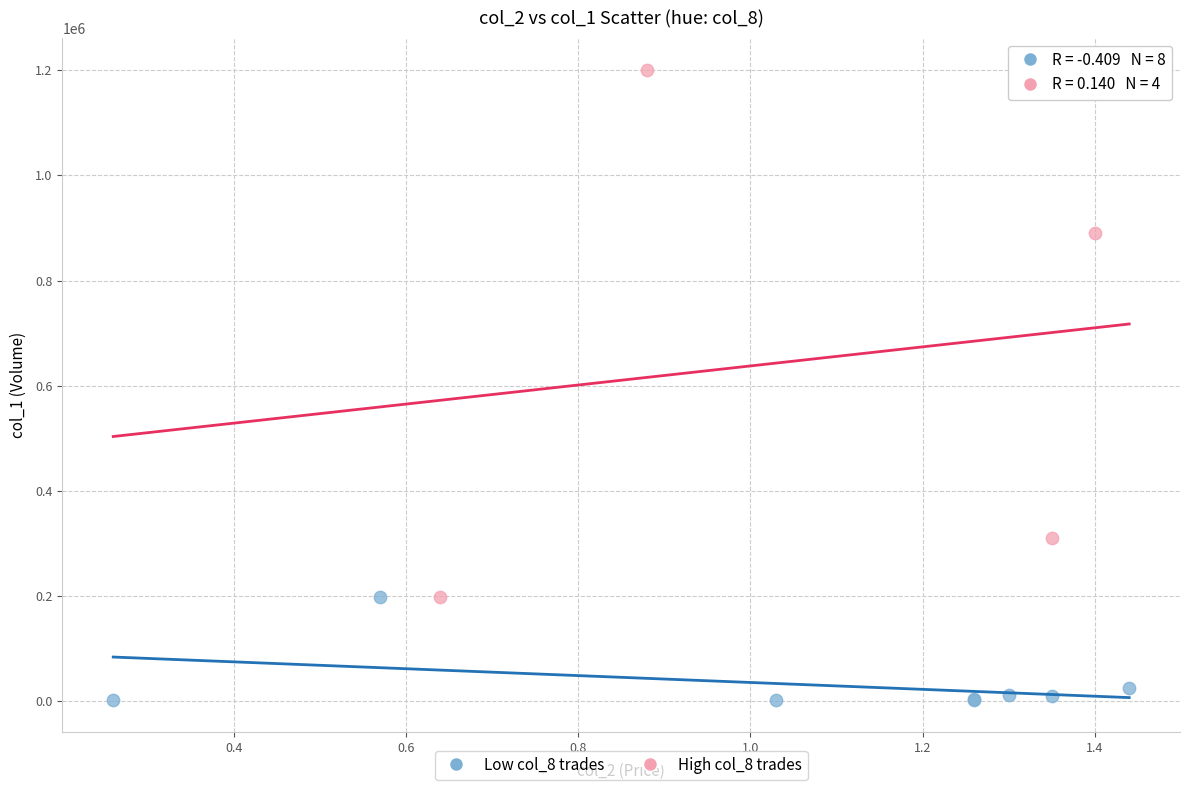

Which series contains the lowest Y value?

Low col_8 trades